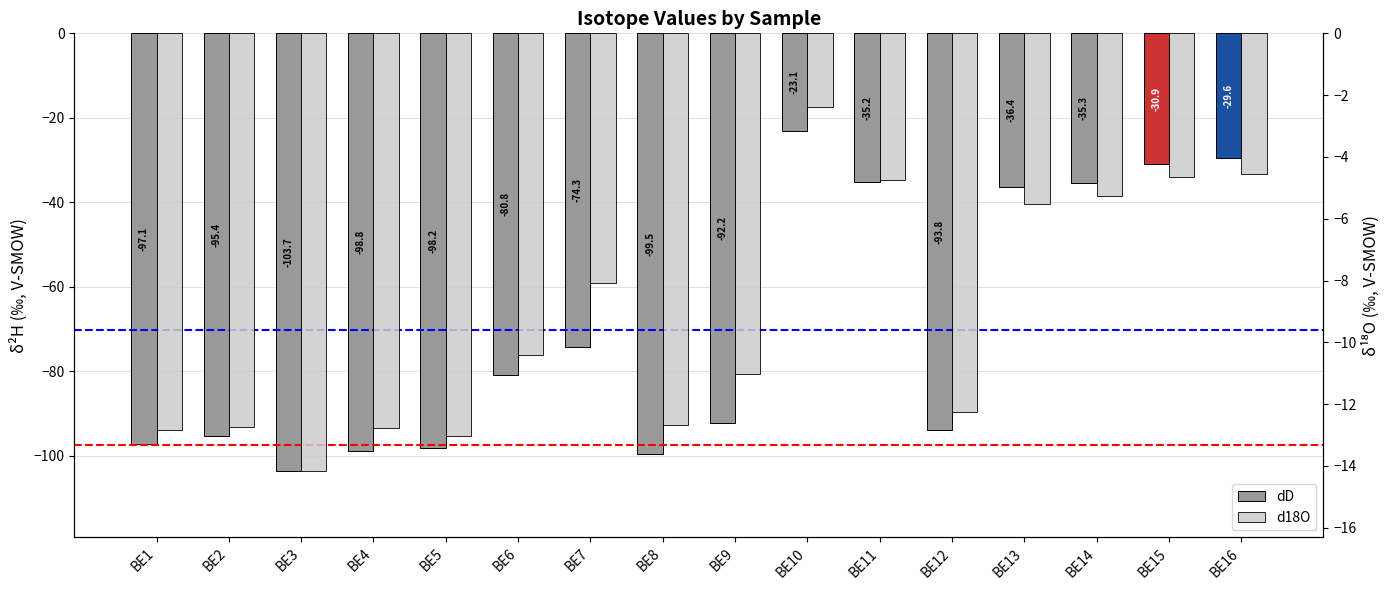

Which category has the lowest value in the dD series?

BE3